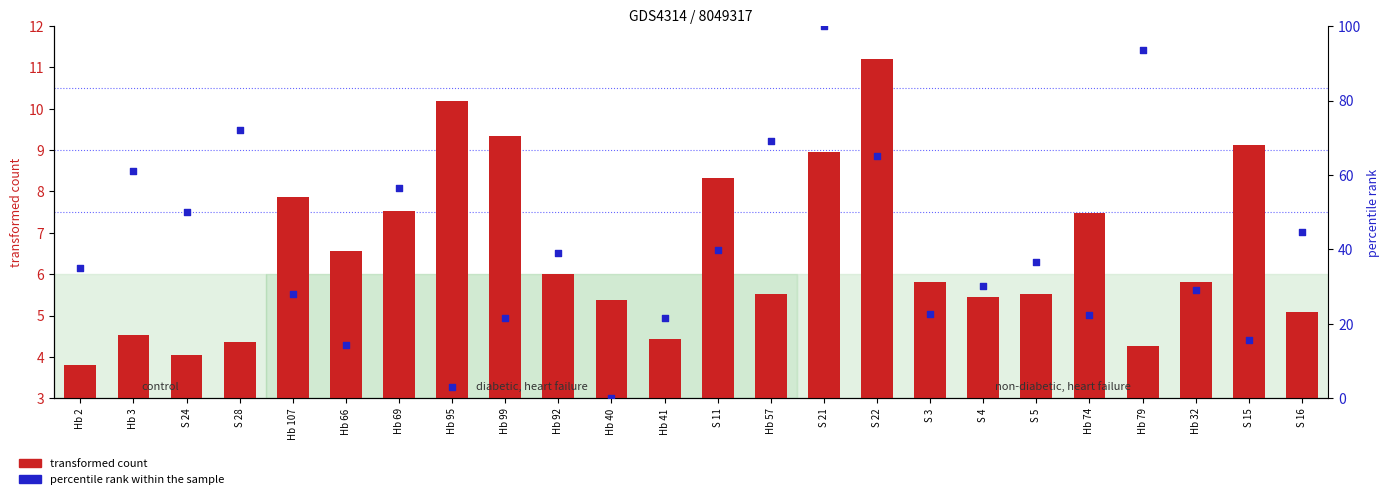

What are all the series names shown in the legend?

transformed count, percentile rank within the sample